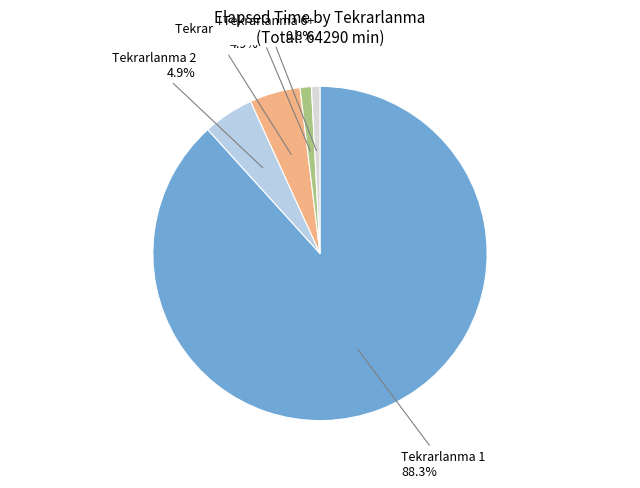

Does any single category account for the majority?

Yes